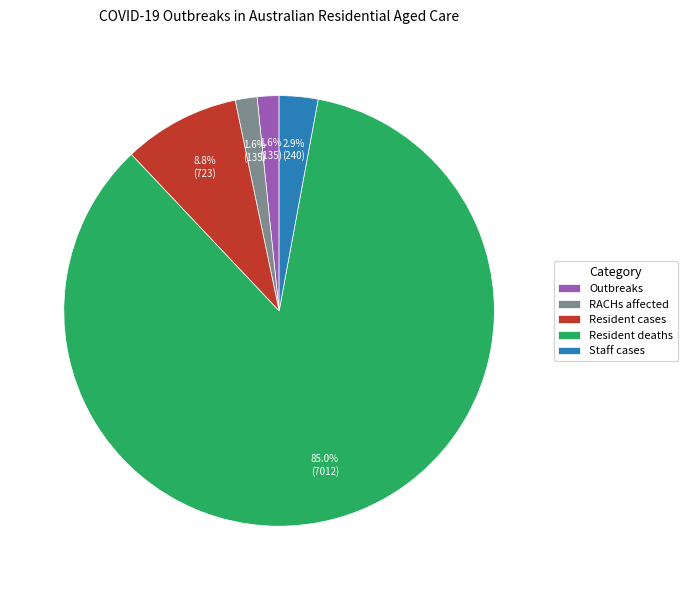

Which category accounts for the majority?

Resident deaths